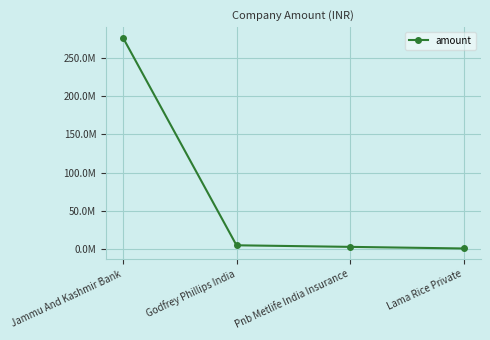

Is this an area chart (filled region under the line)?

No